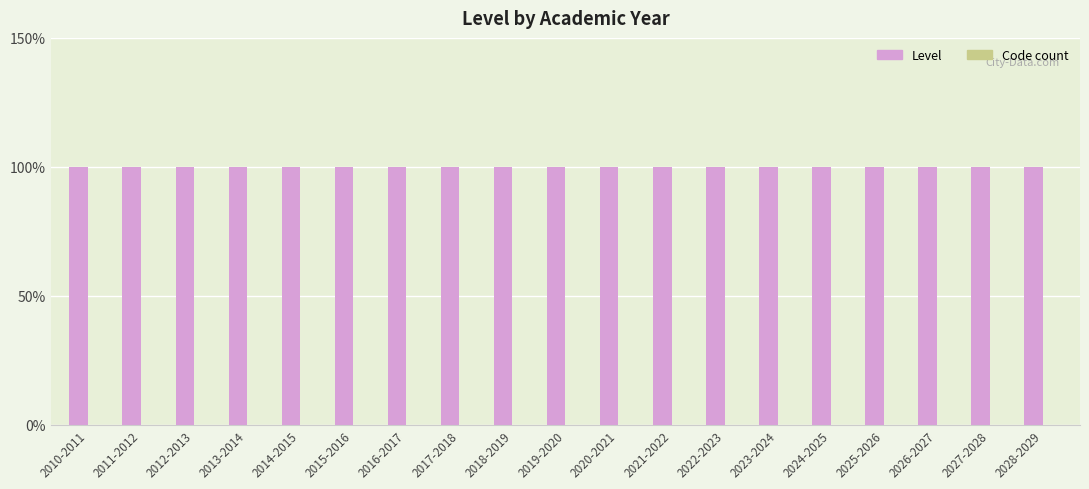

Reading left to right, transcribe all the data shown in this chart.

Level: 1	1	1	1	1	1	1	1	1	1	1	1	1	1	1	1	1	1	1
Code count: 0	0	0	0	0	0	0	0	0	0	0	0	0	0	0	0	0	0	0